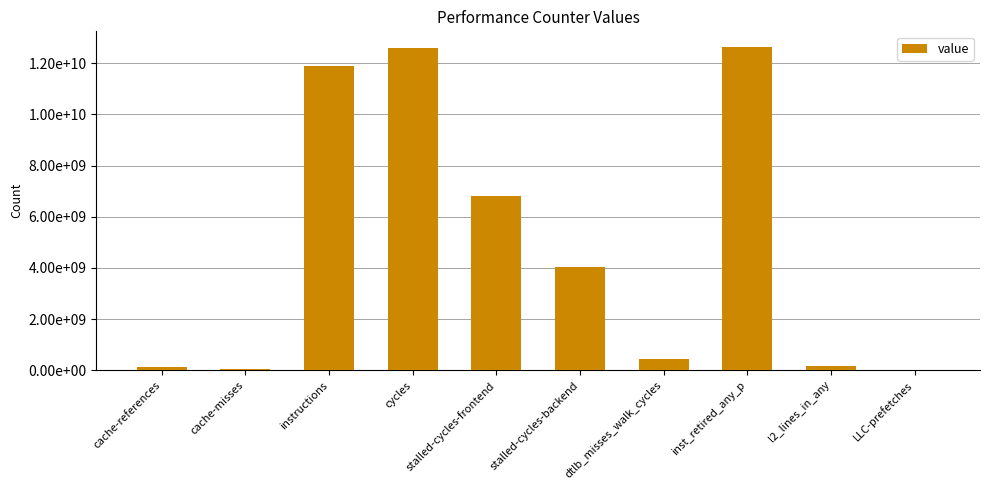

What is the difference between the maximum and second lowest values?

12587782672